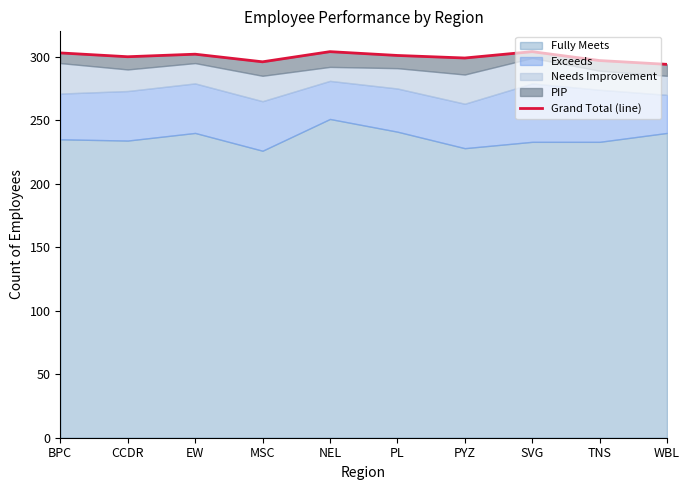

List the labels in order of value, smallest first.

WBL, MSC, TNS, PYZ, CCDR, PL, EW, BPC, NEL, SVG